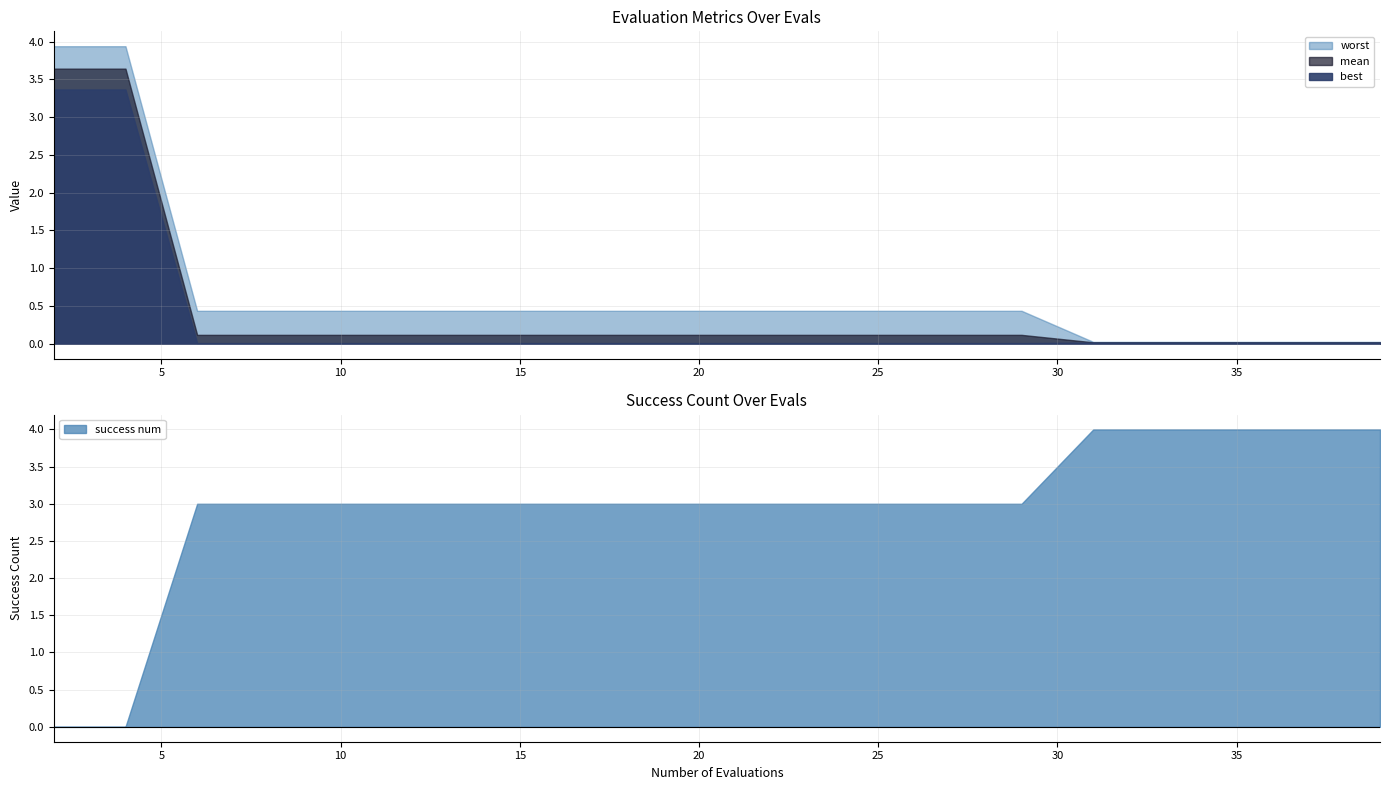

Between 20 and 25, which series saw the biggest shift?

mean